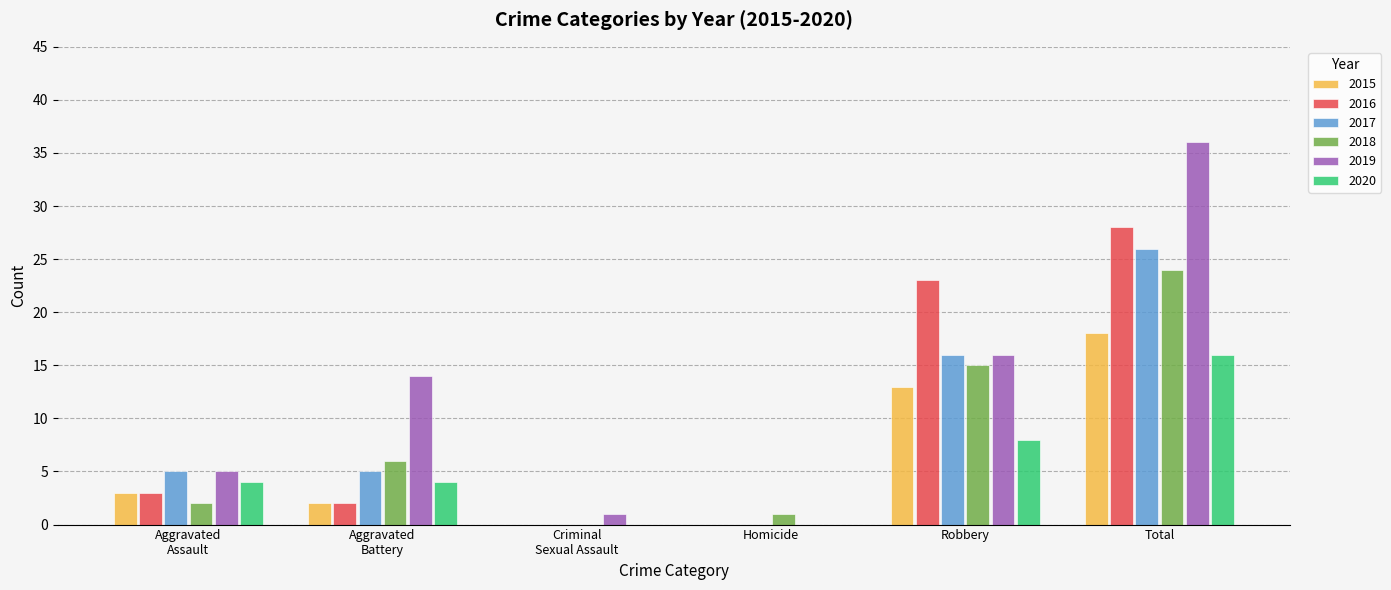

Are the bars horizontal?

No